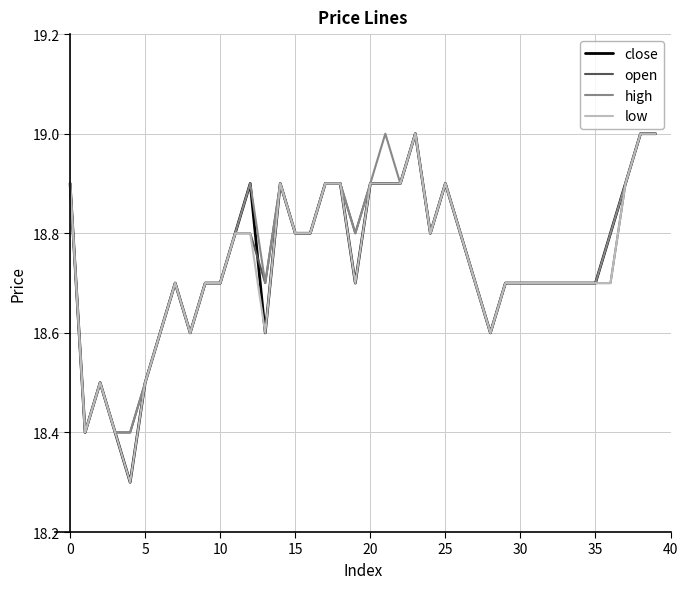

What is the minimum value for low?

18.3